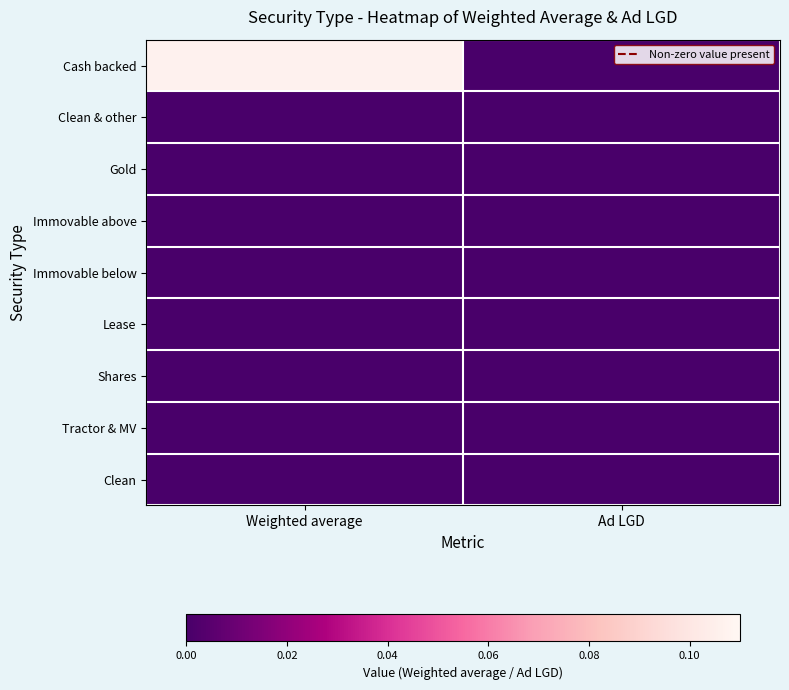

Which series changed the most between Weighted average and Ad LGD?

Cash backed